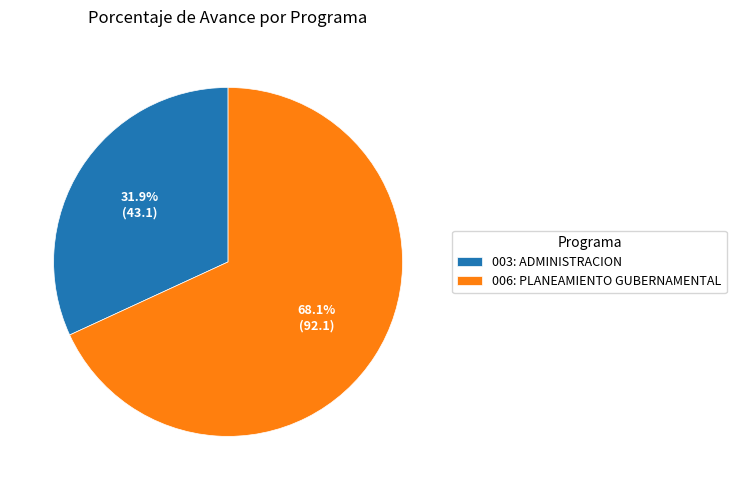

To the nearest percent, what is the combined percentage of 003: ADMINISTRACION and 006: PLANEAMIENTO GUBERNAMENTAL?

100%